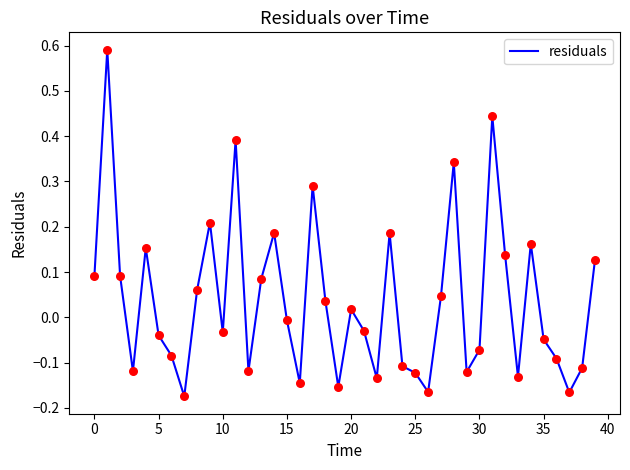

What is the difference between the maximum and minimum values?

0.8